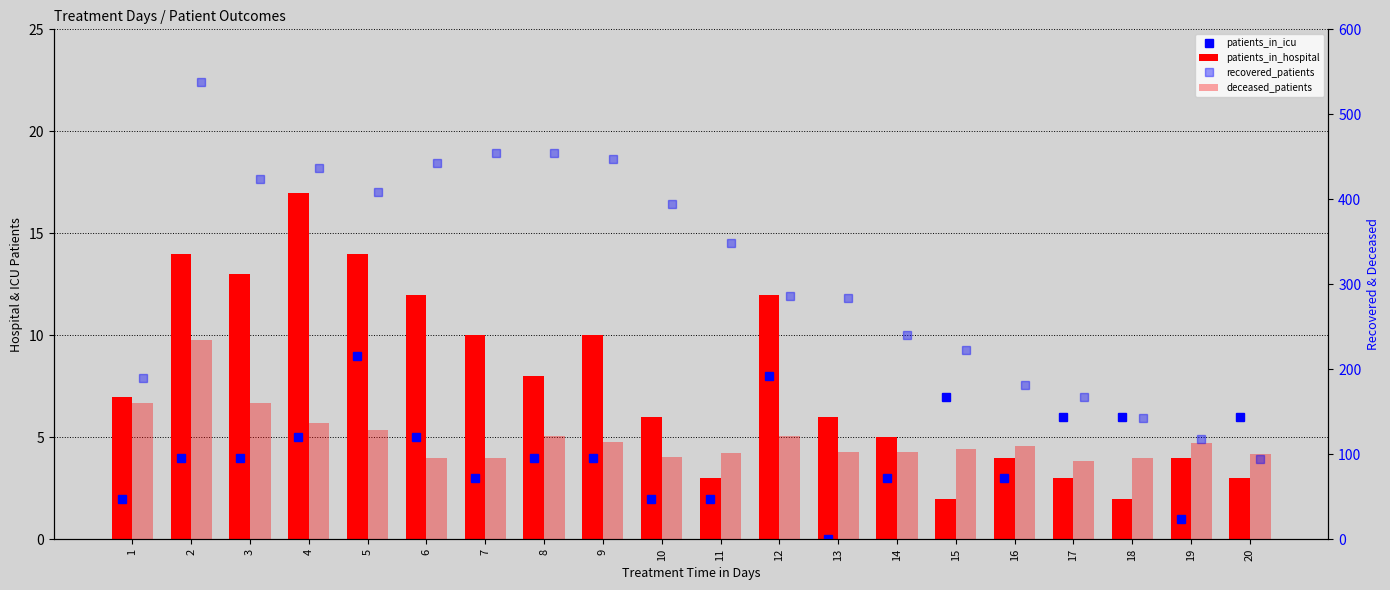

What is the greatest value displayed?

538